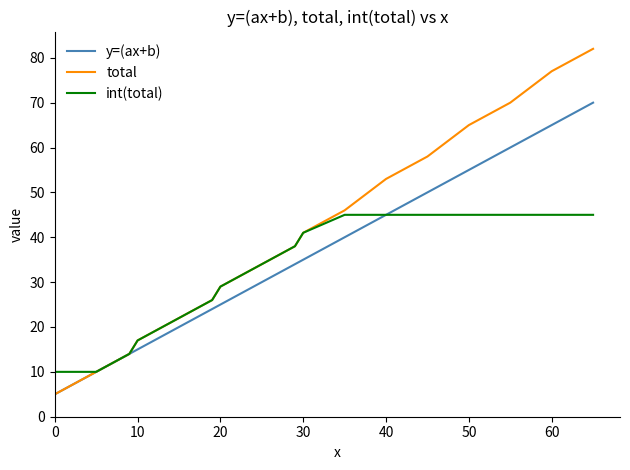

Rank the series by their maximum value, from highest to lowest.

total, y=(ax+b), int(total)